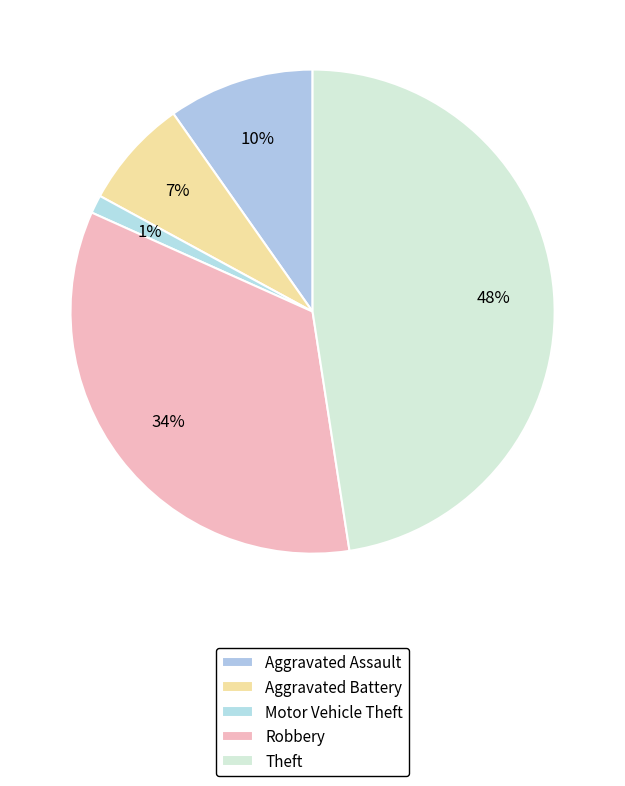

Does any single category account for the majority?

No